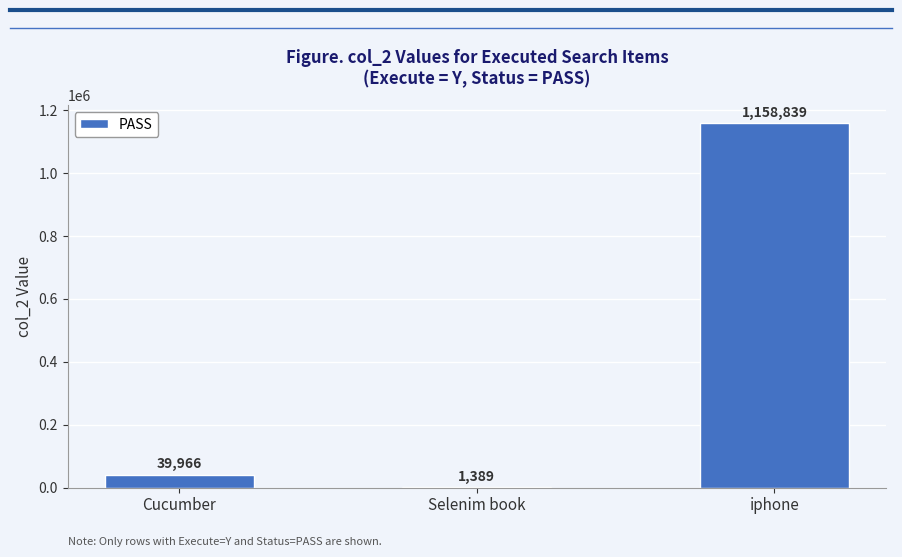

True or false: the data shows 39966 at Cucumber.

True